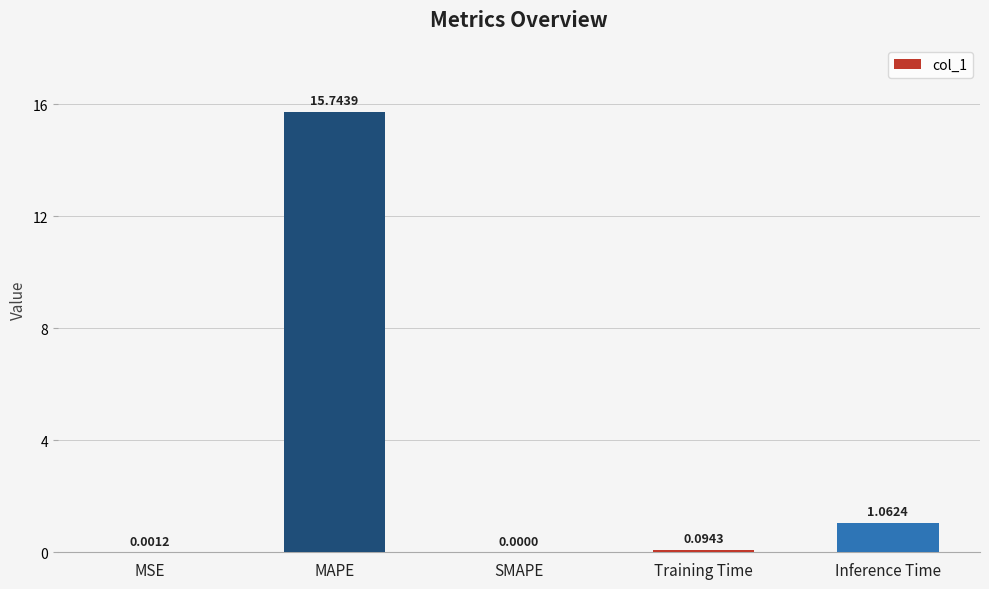

Which has a higher value, Inference Time or SMAPE?

Inference Time